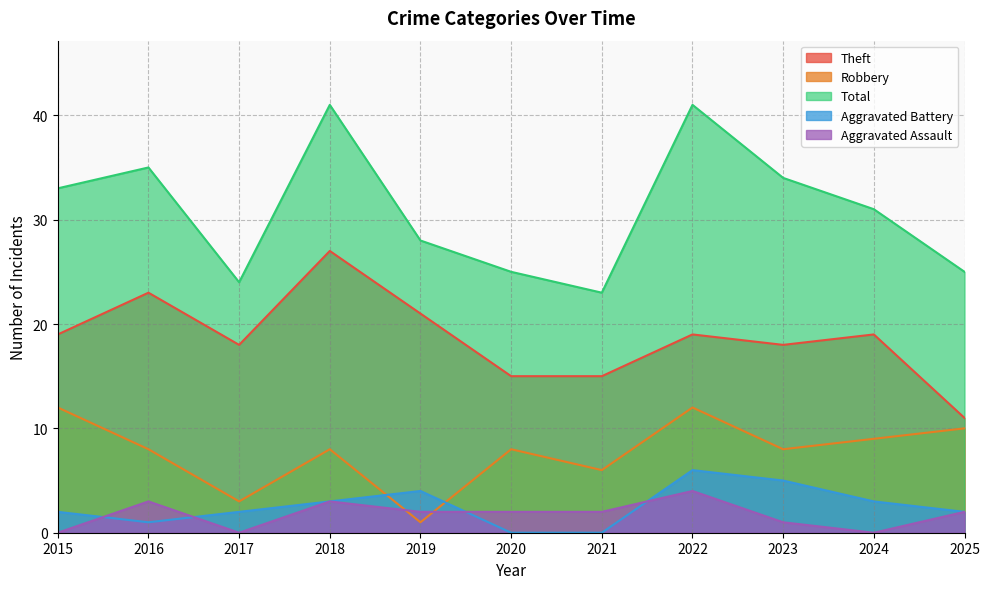

Where is the first local maximum for Aggravated Assault?

2016